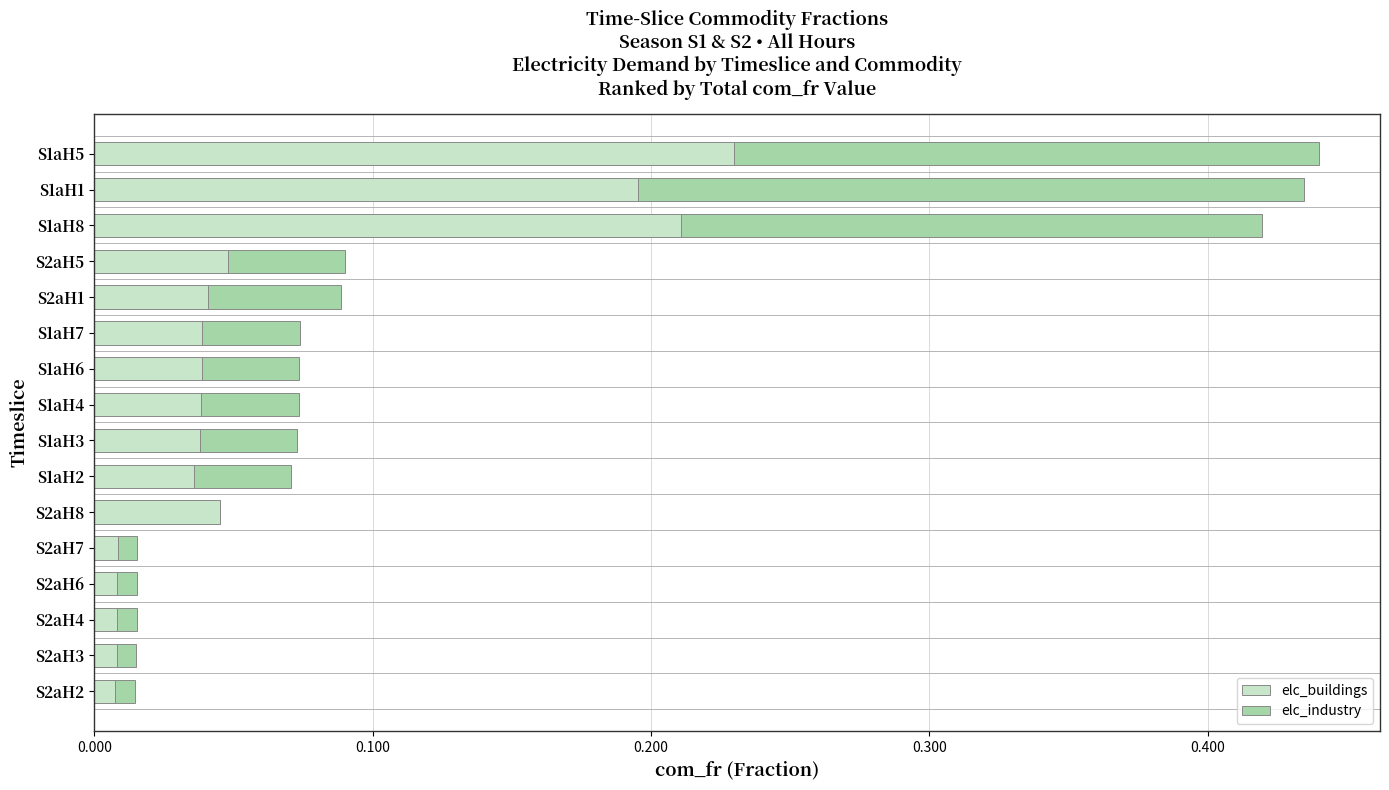

What is the sum of all elc_buildings values?

1.0